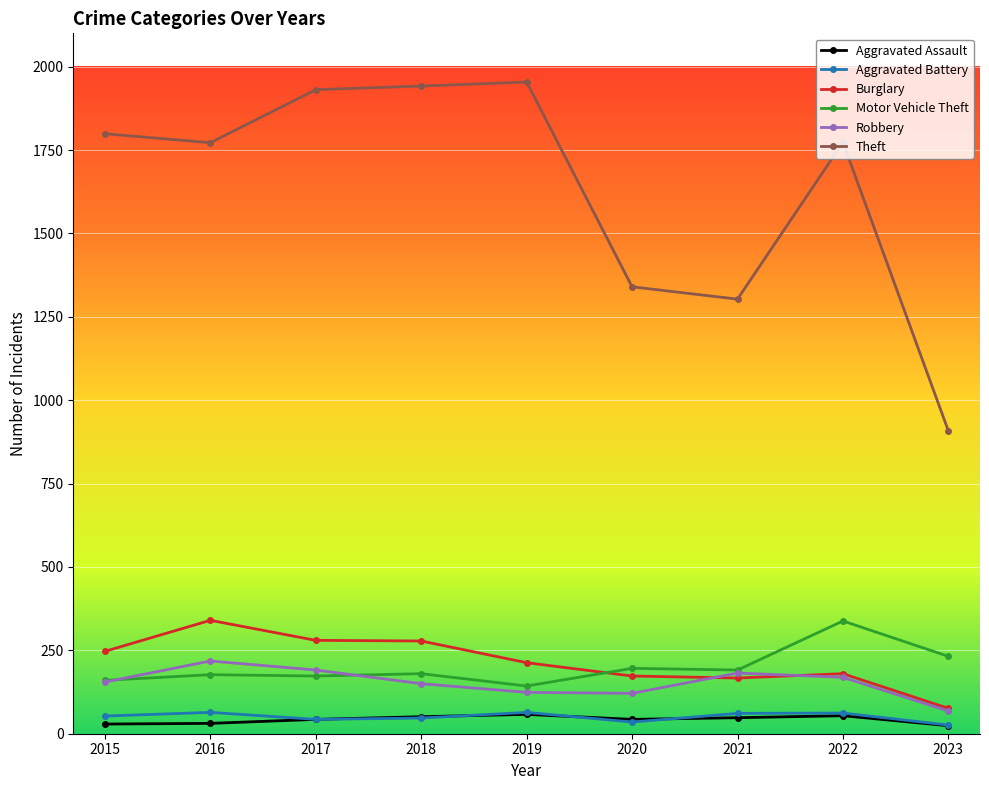

Which series has the largest total across all categories?

Theft